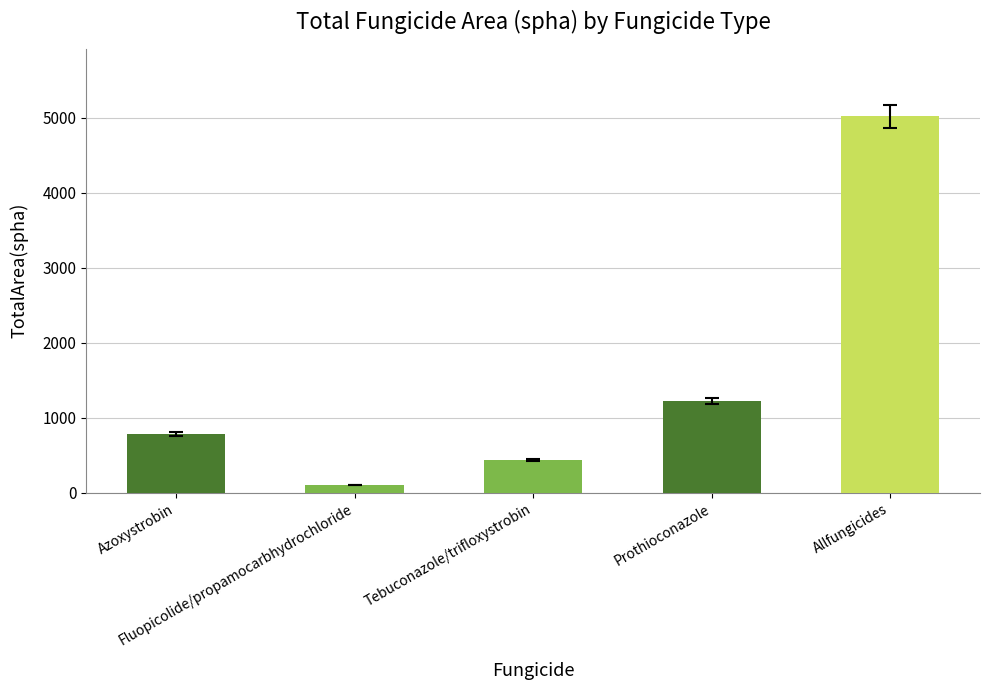

True or false: the data shows 757.9 at Tebuconazole/trifloxystrobin.

False